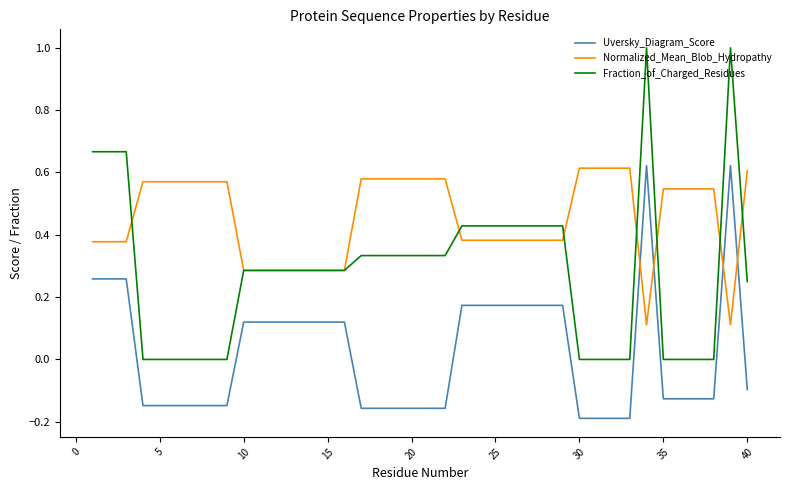

Does the chart display data point markers on the line(s)?

No